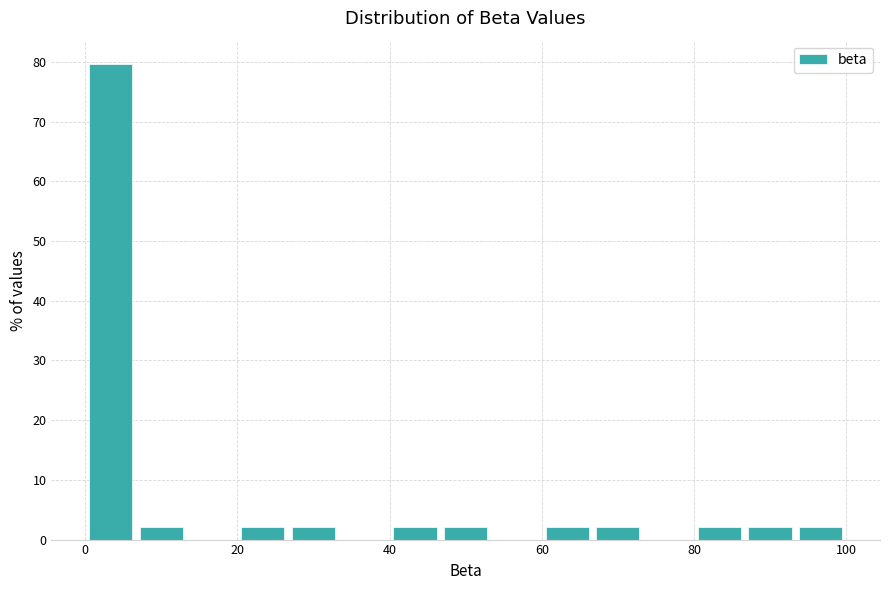

Read against the x-axis, roughly where is the centre of the tallest bar?

4